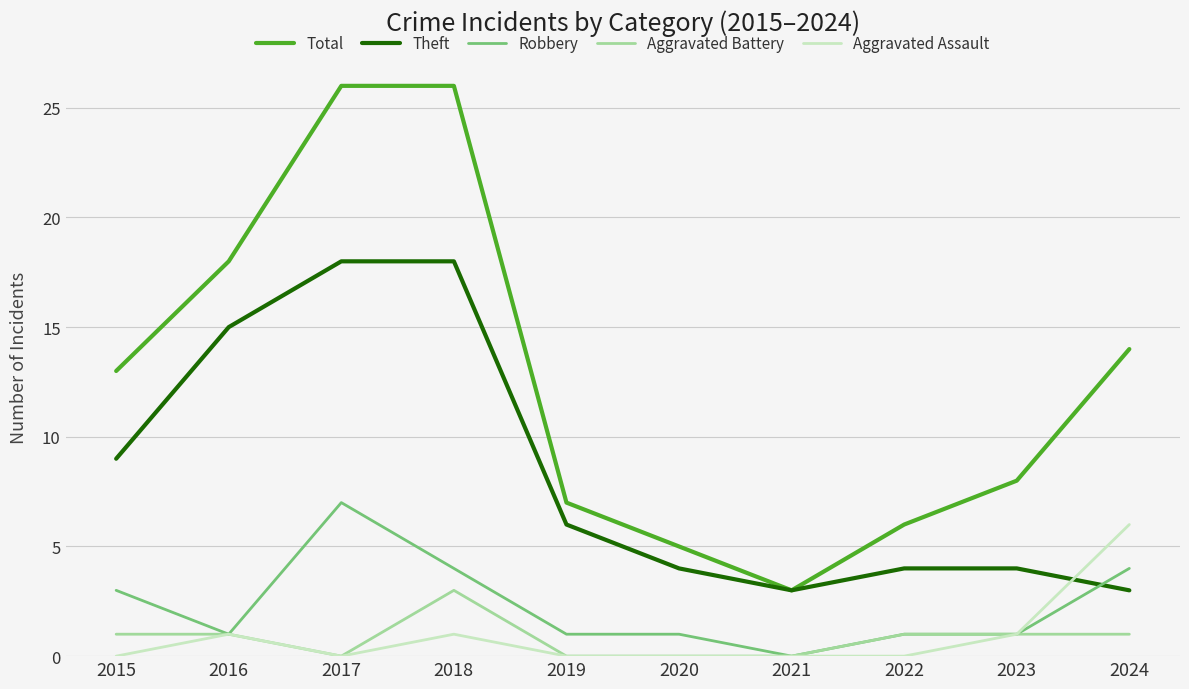

Is it true that Total equals 7 at 2019?

True